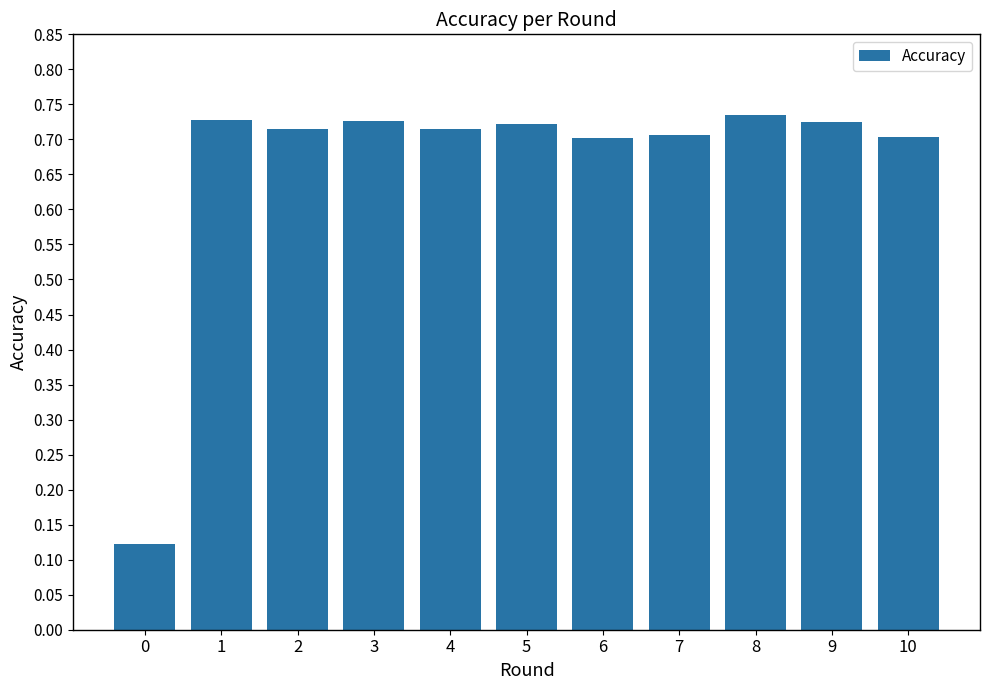

Which label corresponds to the largest value in the chart?

8